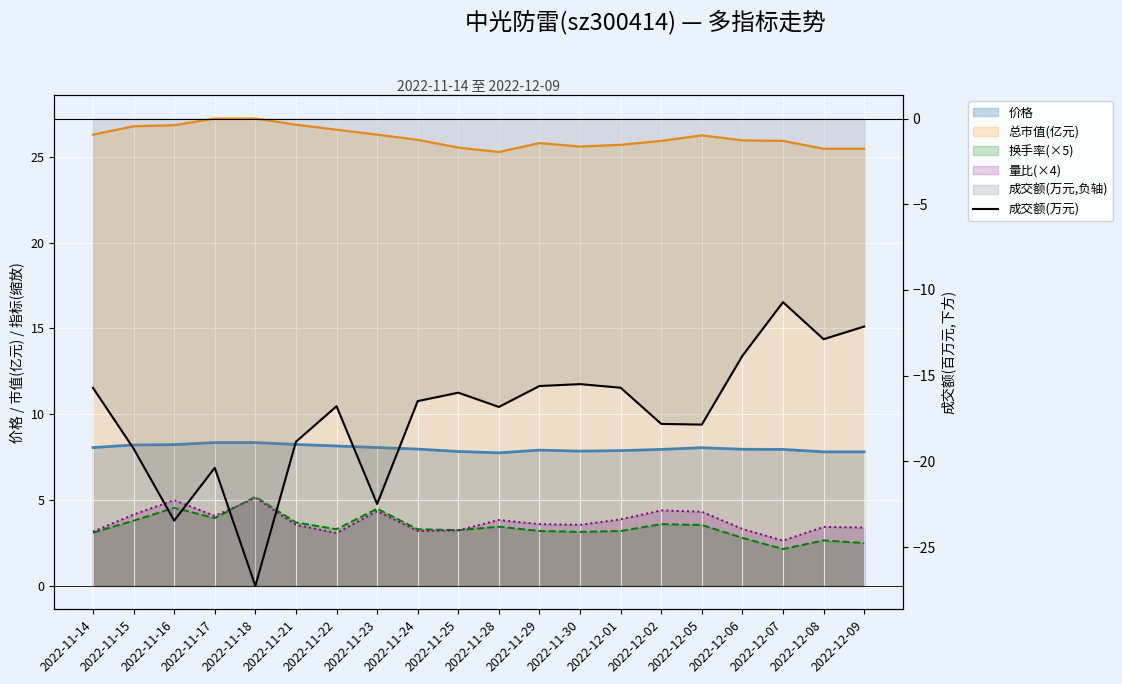

How many interior local valleys (lower than both neighbors) does the data have?

6